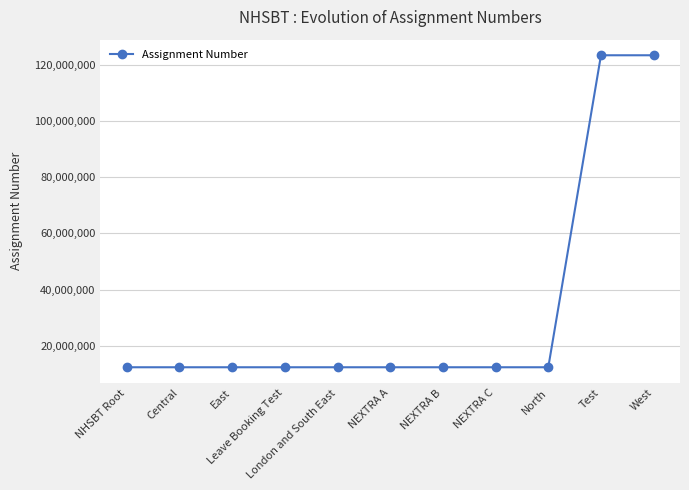

What is the greatest value displayed?

123456782